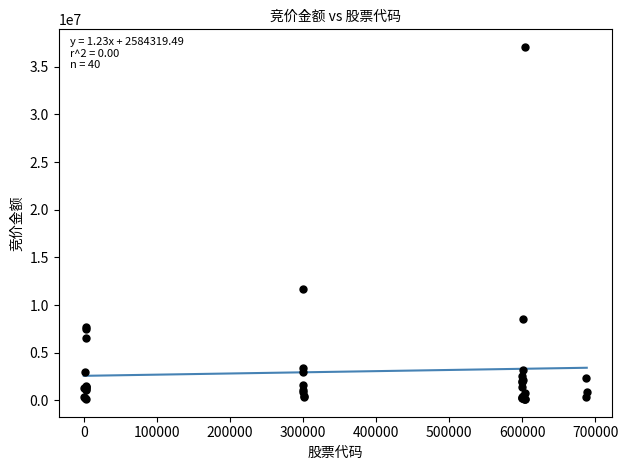

What Y value in the scatter plot is closest to 18609957?

11691250